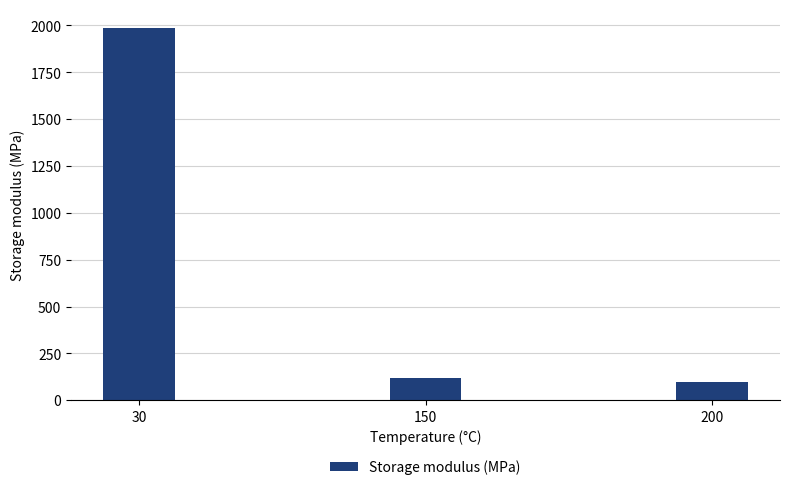

What is the ratio of the value at 30 to the value at 200?

20.1